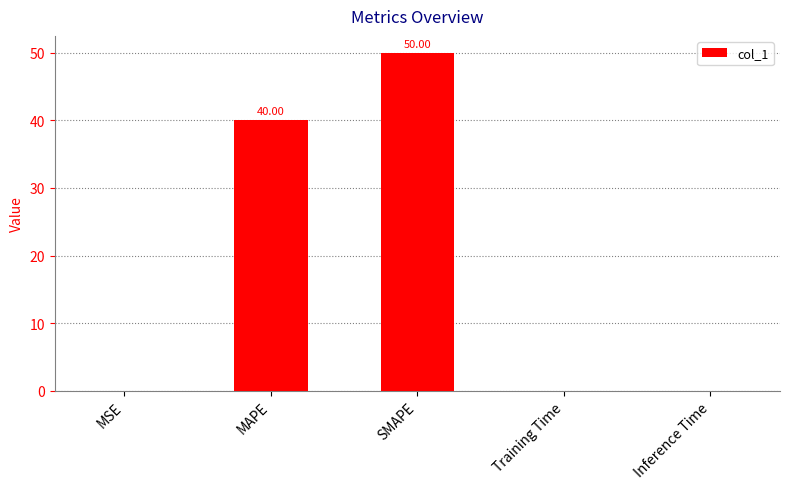

Which has a higher value, SMAPE or Inference Time?

SMAPE